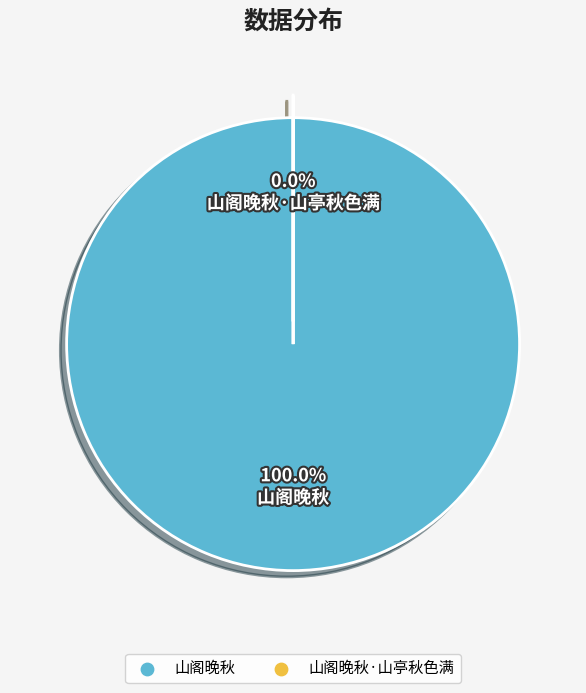

What percentage do 山阁晚秋·山亭秋色满 and 山阁晚秋 together represent?

100.0%